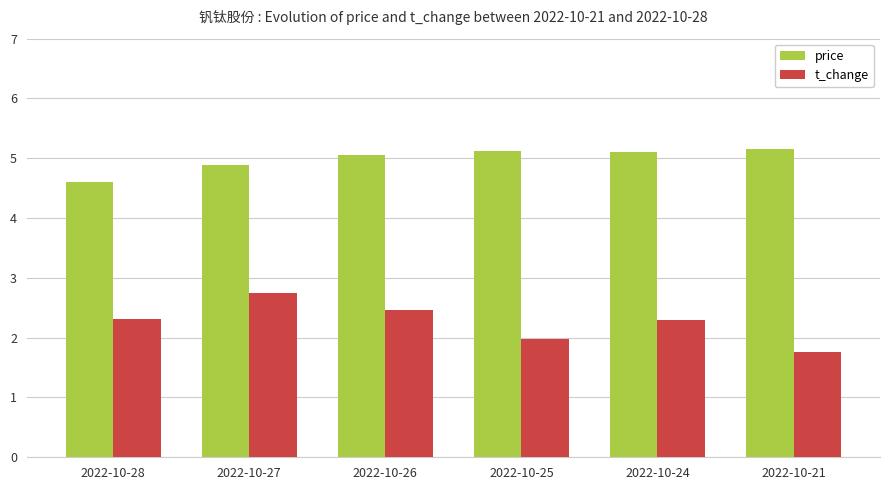

Is it true that price equals 5.2 at 2022-10-21?

True